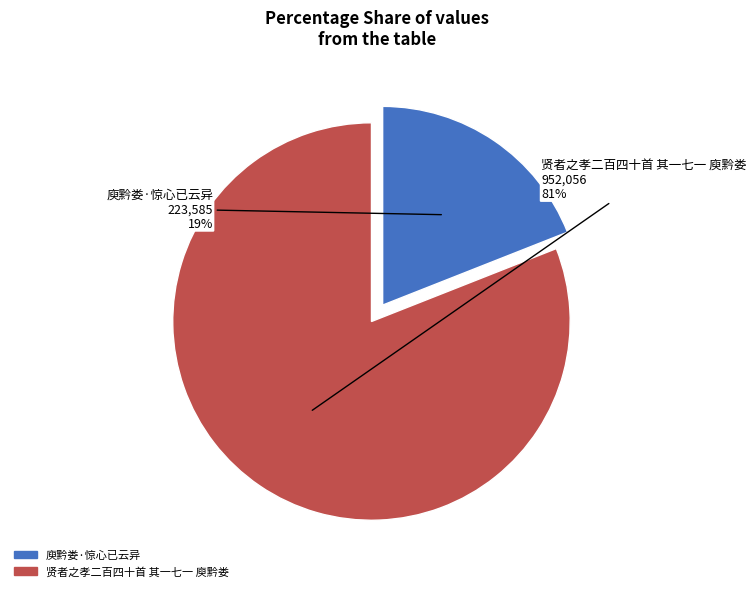

To the nearest percent, what portion does 贤者之孝二百四十首 其一七一 庾黔娄 represent?

81%